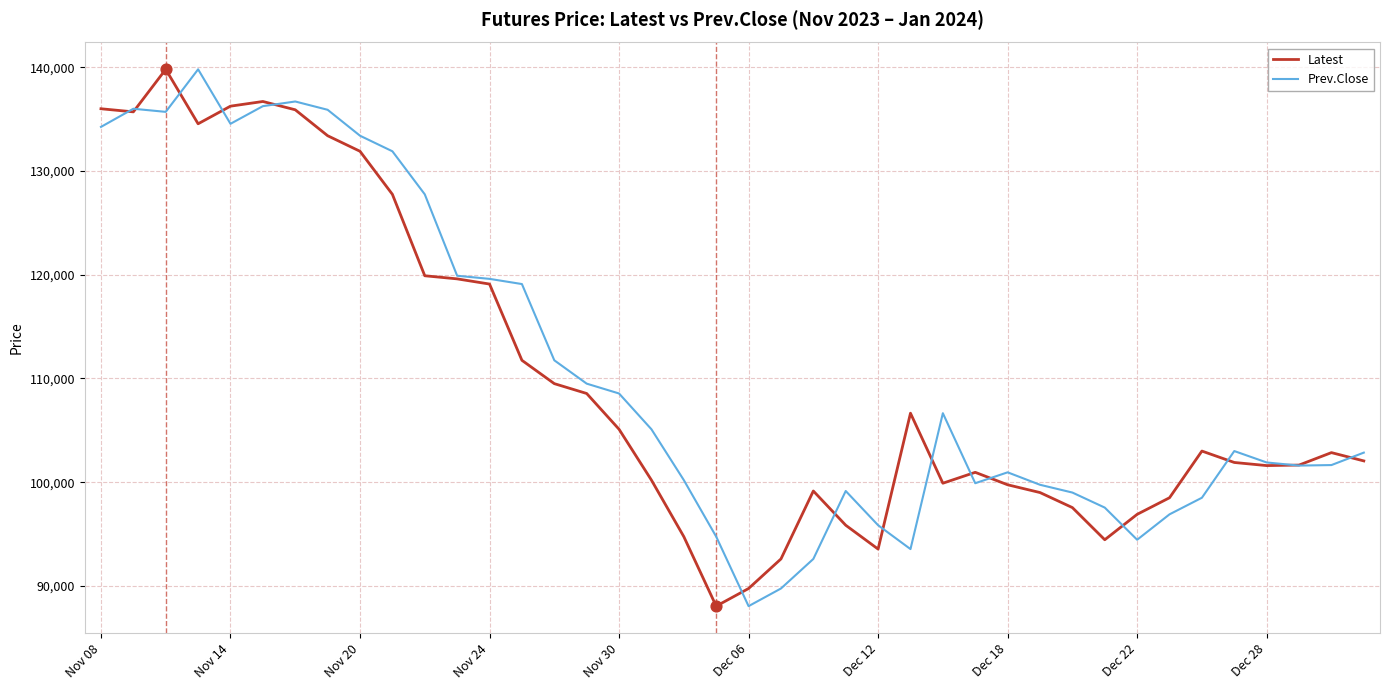

What is the highest value of the Prev.Close series?

139800